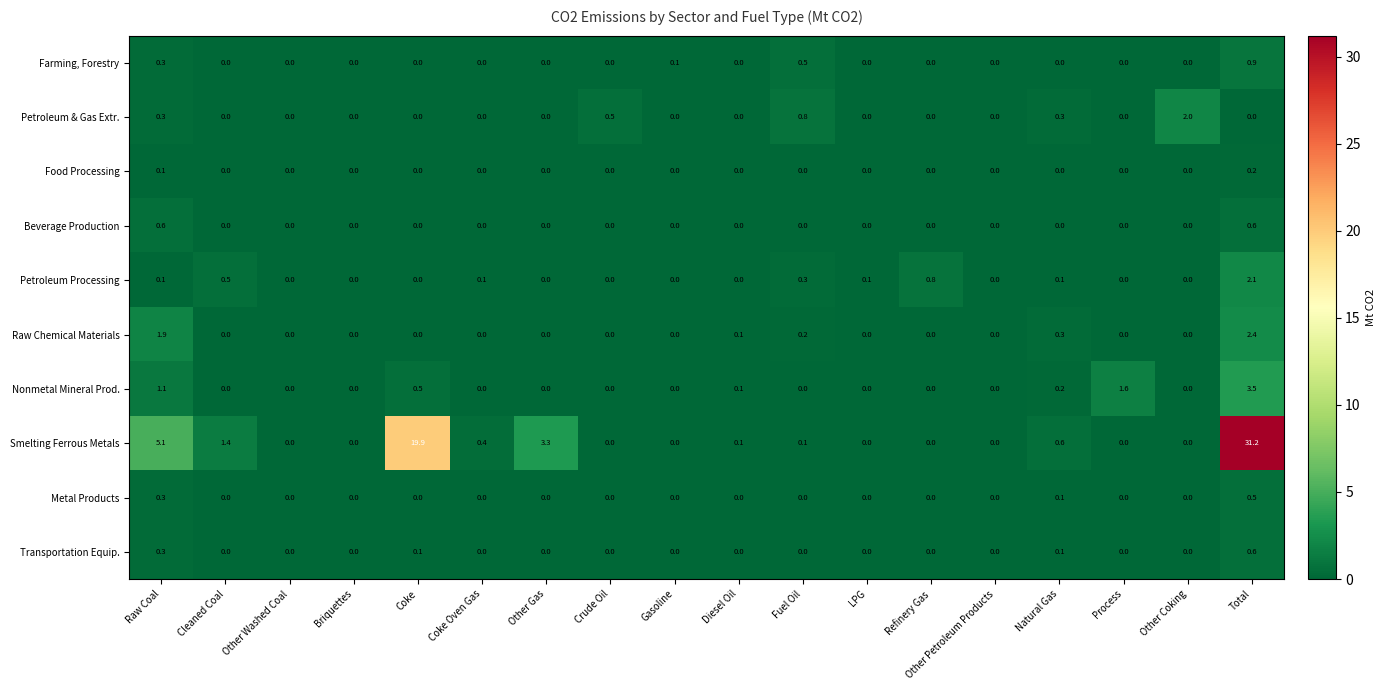

Between Coke and LPG, which series saw the biggest shift?

Smelting Ferrous Metals